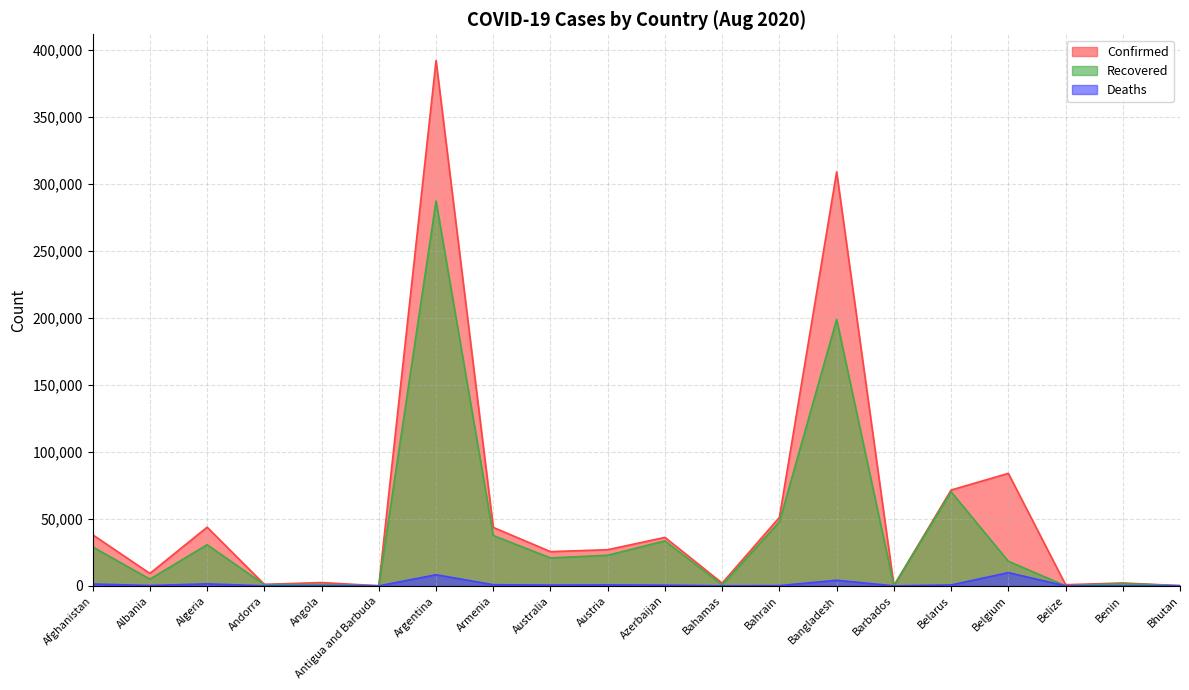

Reading left to right, transcribe all the data shown in this chart.

Confirmed: 38143	9279	43781	1124	2471	94	392009	43626	25547	26985	36174	2057	51113	308925	166	71523	83952	870	2145	195
Recovered: 29063	5020	30717	902	1028	89	287220	37563	20854	22866	33576	755	47760	198863	141	70207	18360	93	1738	135
Deaths: 1402	275	1491	53	106	3	8305	872	600	733	529	50	189	4206	7	671	9886	12	40	0